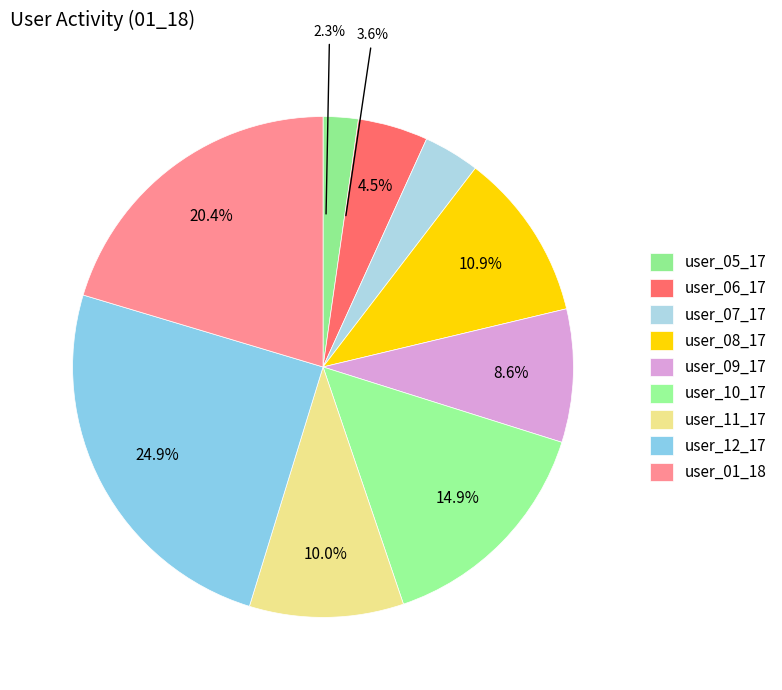

Does any single category account for the majority?

No